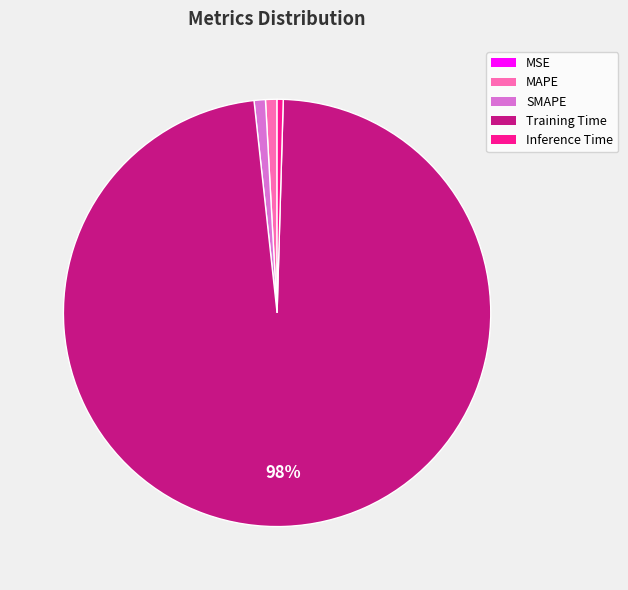

What is the largest slice in the pie chart?

Training Time